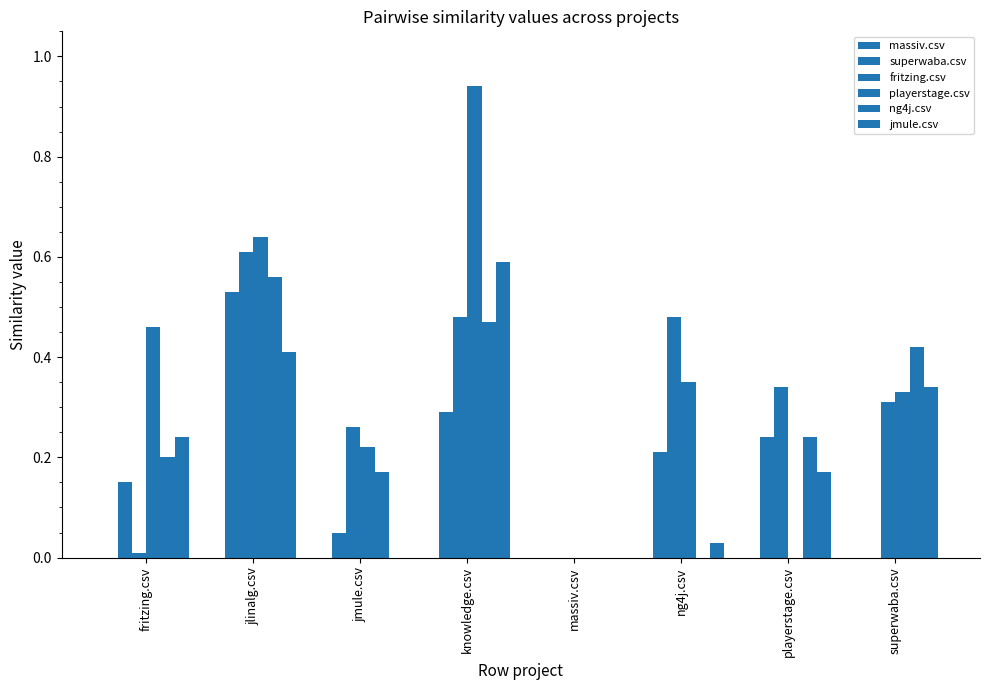

How many groups of bars are there?

8